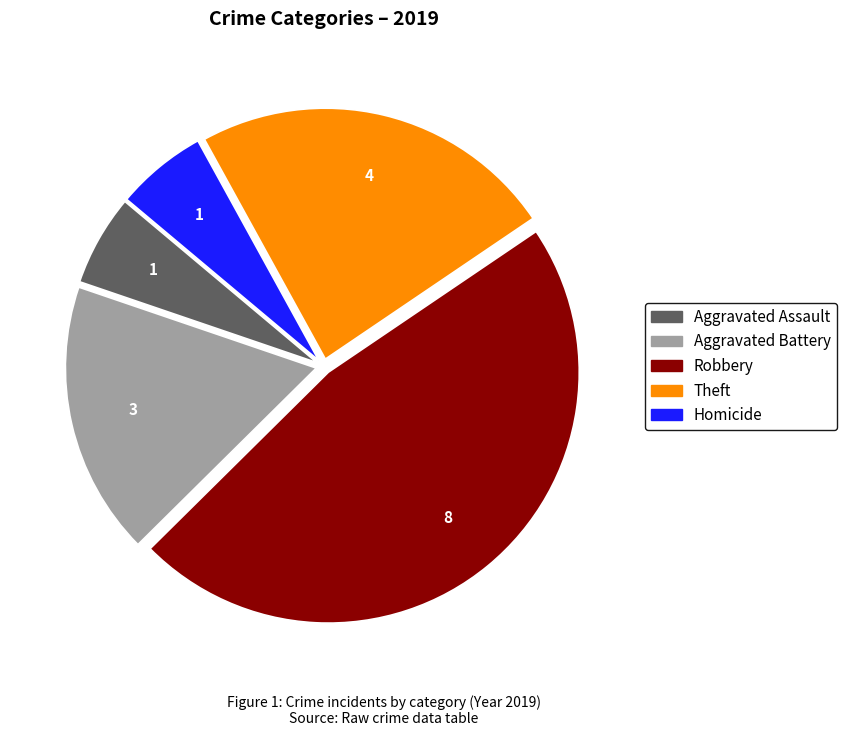

Does Aggravated Battery account for over 50% of the chart?

No